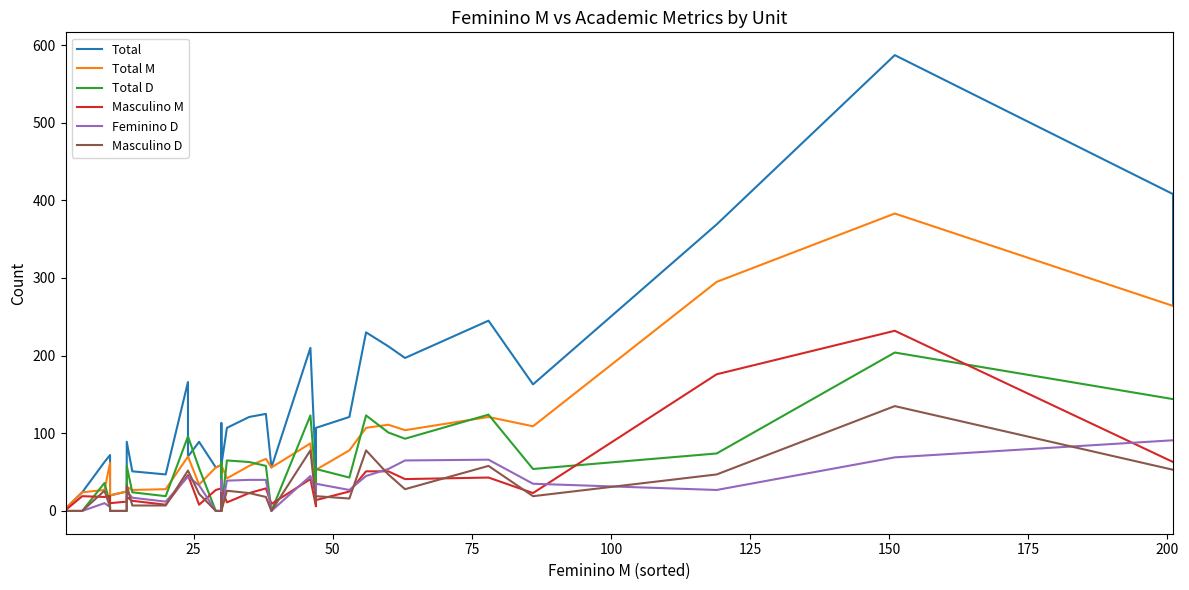

How many interior local valleys does the Total series have?

9